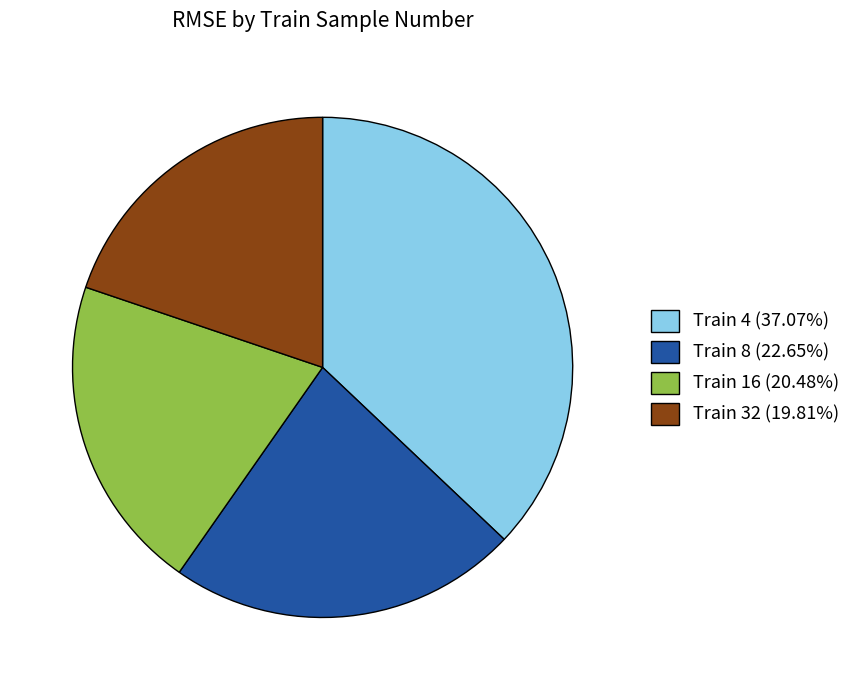

Does Train 4 (37.07%) represent more than half of the total?

No